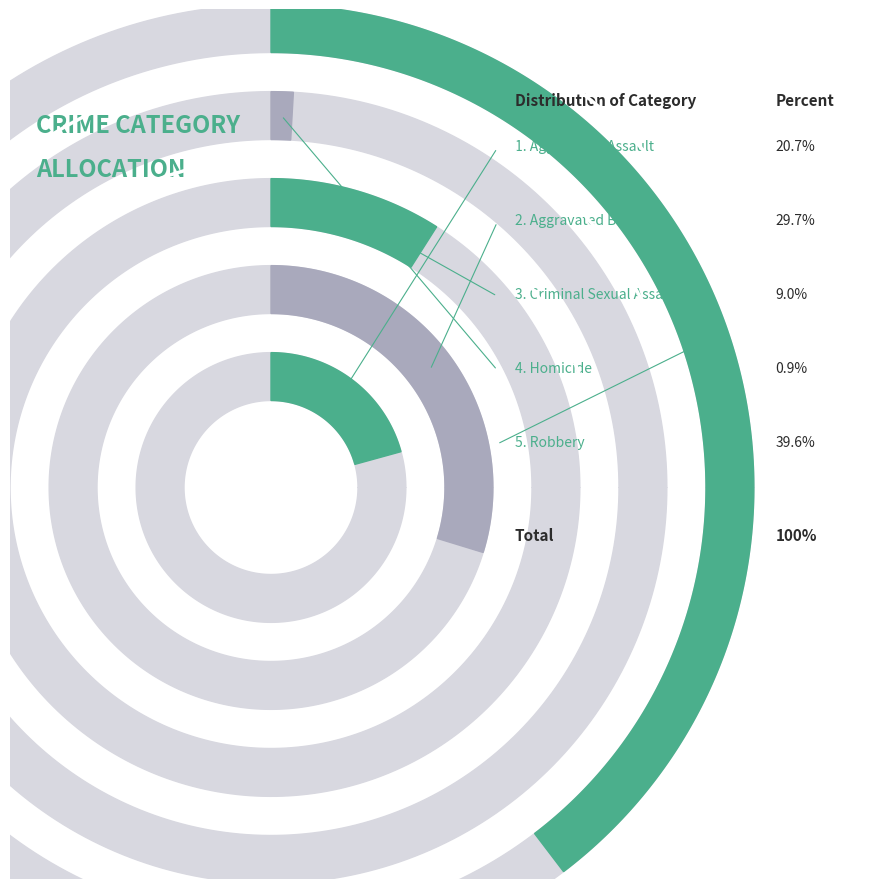

True or false: Aggravated Assault accounts for 21% of the total.

True